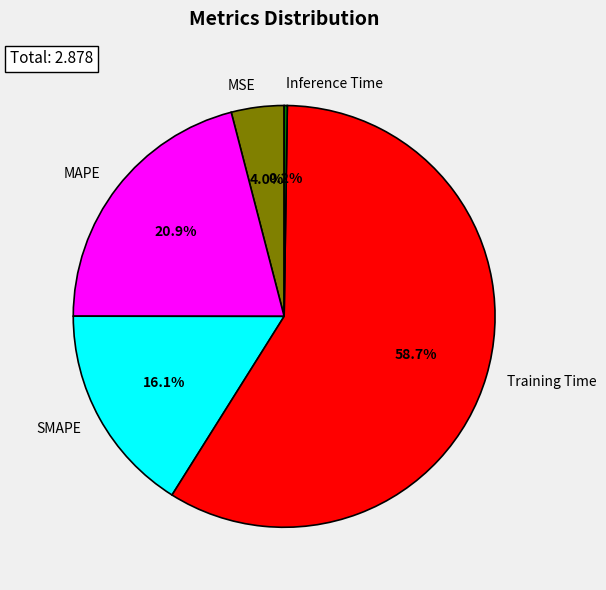

Which category accounts for the majority?

Training Time